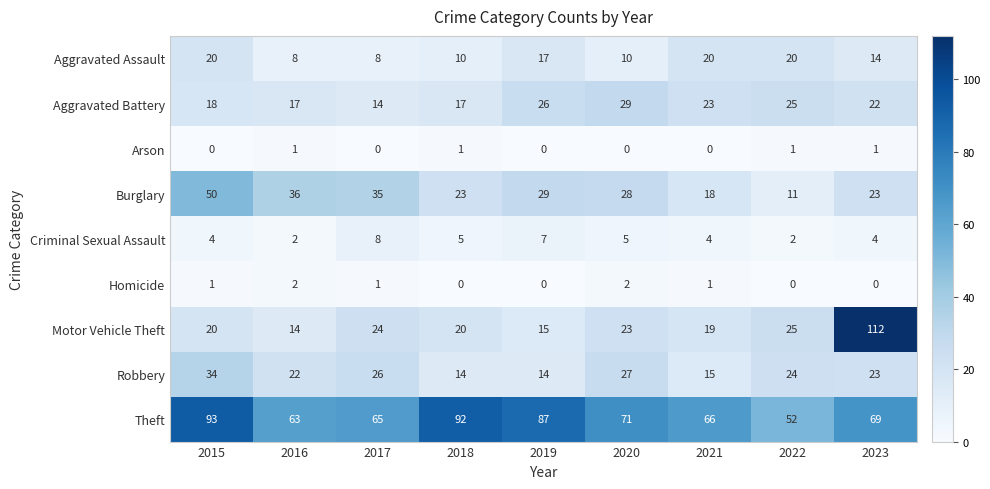

The Robbery series shows 26 at 2021. True or false?

False